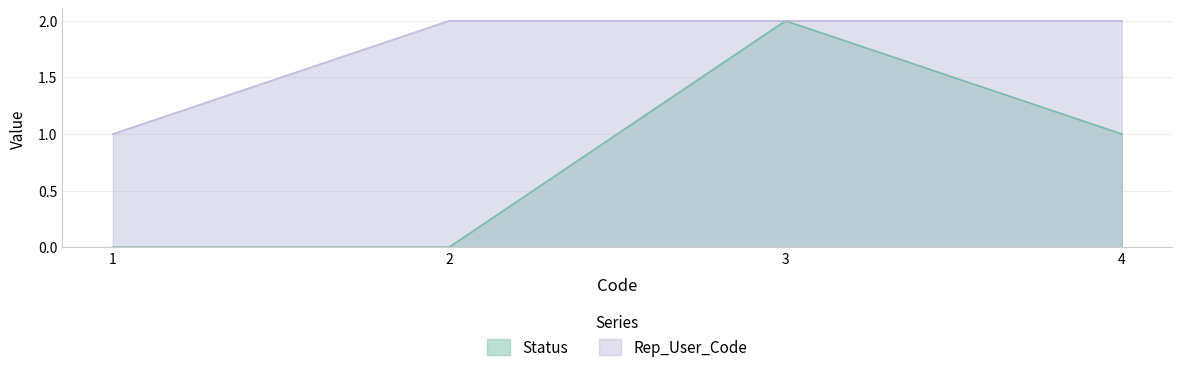

Rank the series at 3 from lowest to highest value.

Status, Rep_User_Code